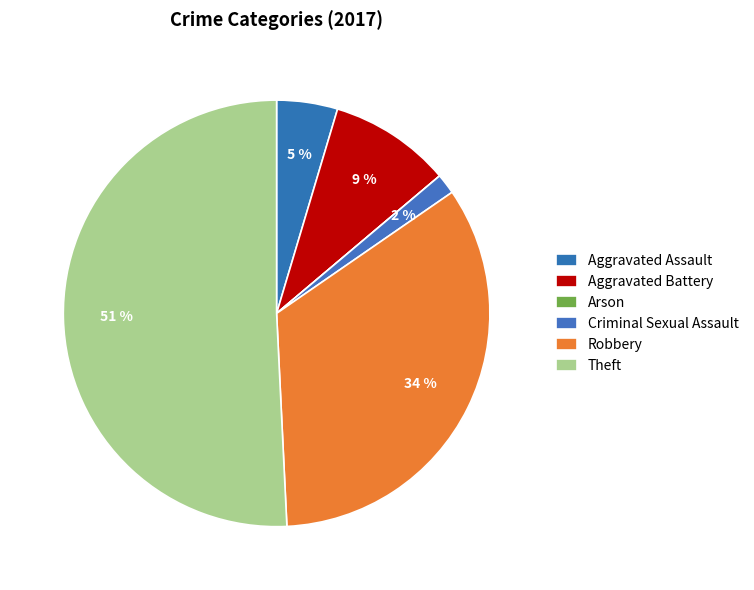

To the nearest percent, what is the difference between the Robbery and Theft slice percentages?

17%